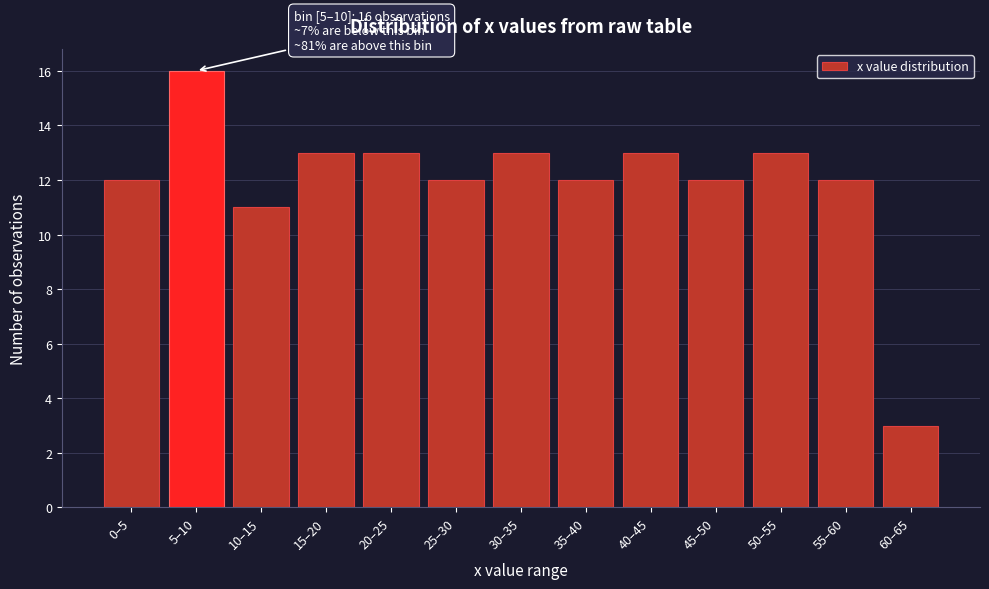

Reading left to right, list all the values displayed in this chart.

12	16	11	13	13	12	13	12	13	12	13	12	3